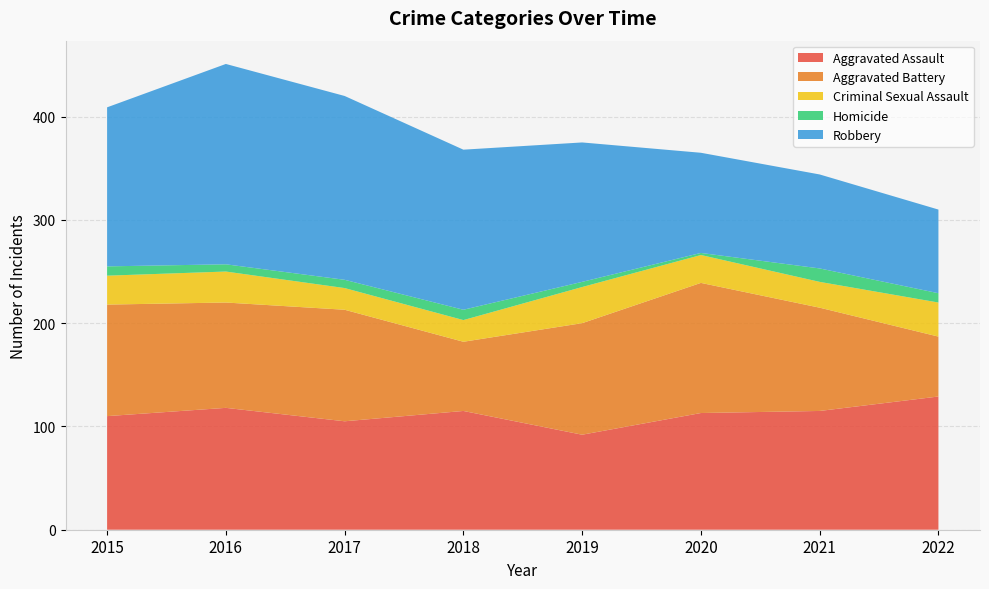

Reading right to left, extract all data points from this chart.

Aggravated Assault: 129	115	113	92	115	105	118	110
Aggravated Battery: 58	100	126	108	67	108	102	108
Criminal Sexual Assault: 33	25	27	35	21	21	30	28
Homicide: 9	13	2	5	10	8	7	9
Robbery: 81	91	97	135	155	178	194	154